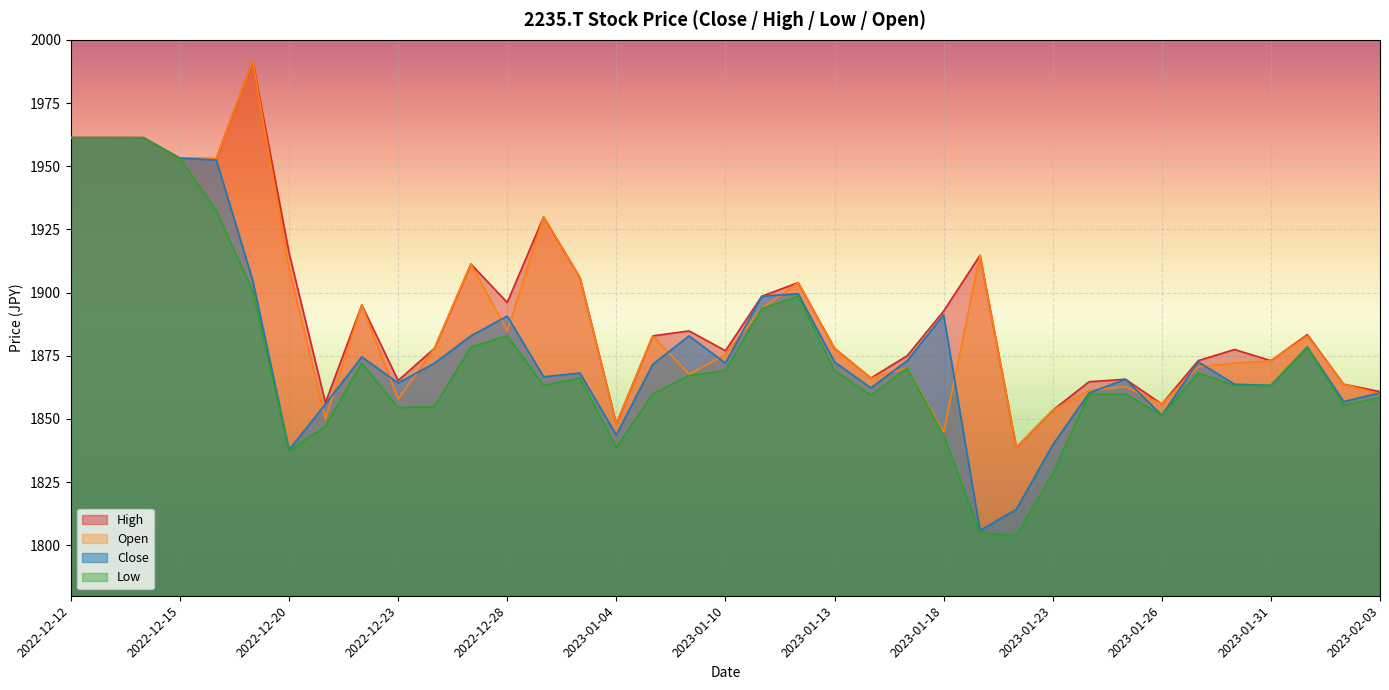

Is the value of Open at 2023-01-30 greater than the value of Low at 2023-01-18?

Yes